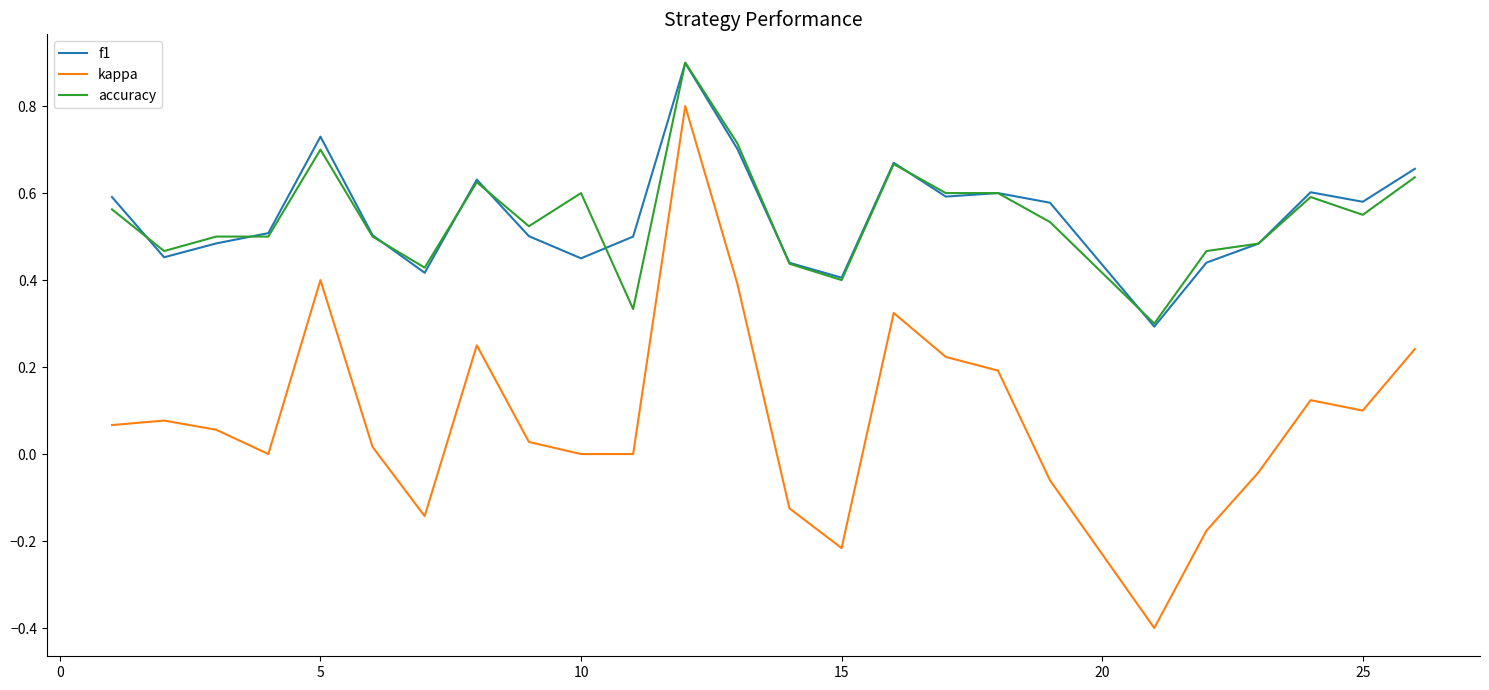

Which series has the largest range (max minus min)?

kappa